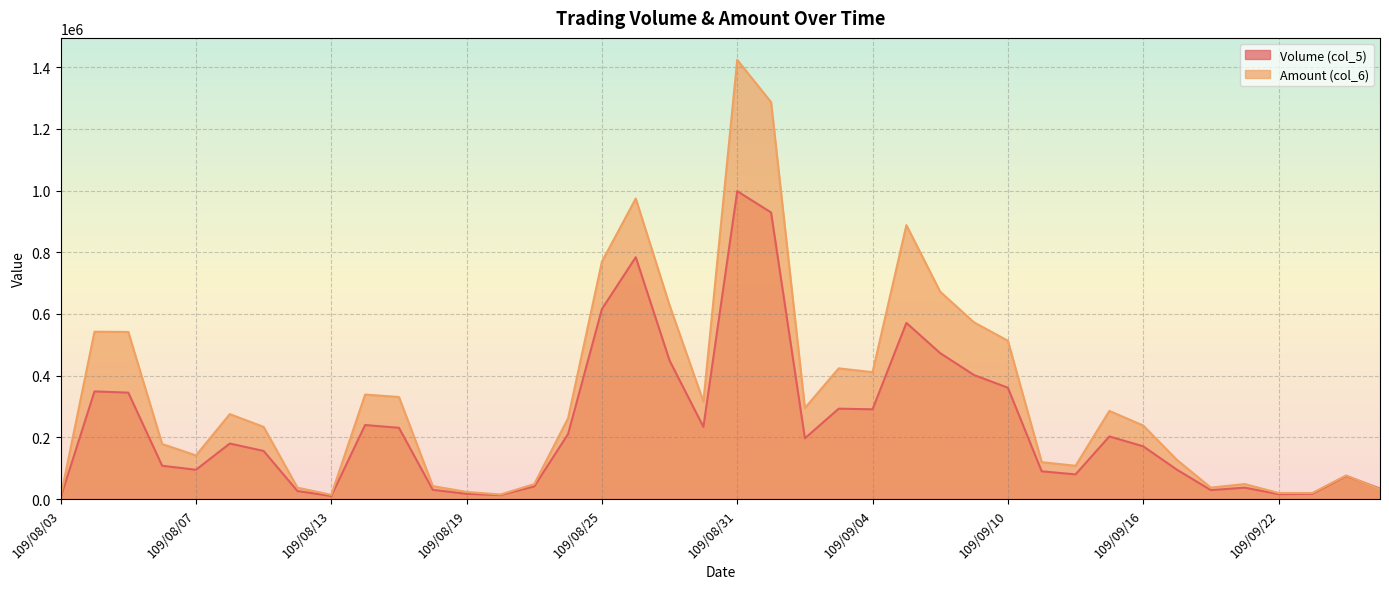

What is the average value of the Volume (col_5) series?

237550